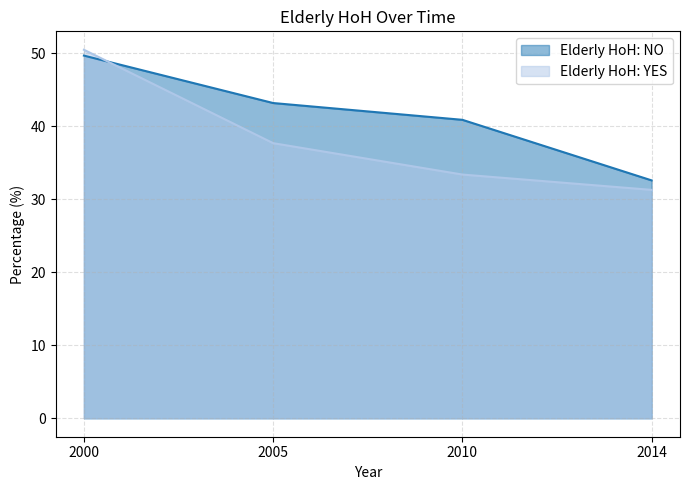

What is the total value across all series at 2000?

100.2